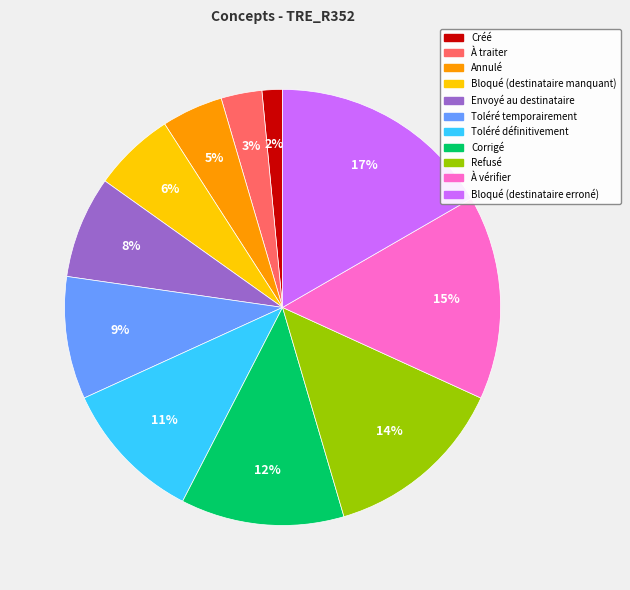

Is it true that Envoyé au destinataire is 1% of the pie?

False